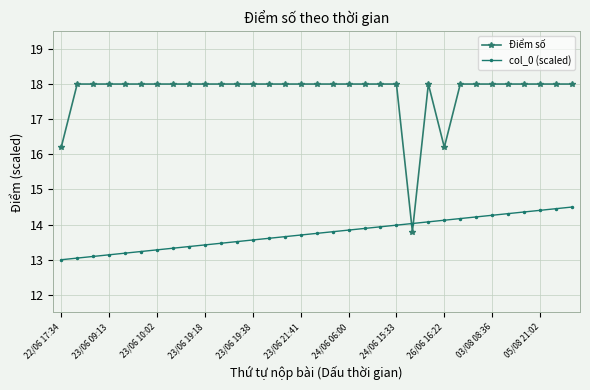

How many lines are shown in the chart?

2